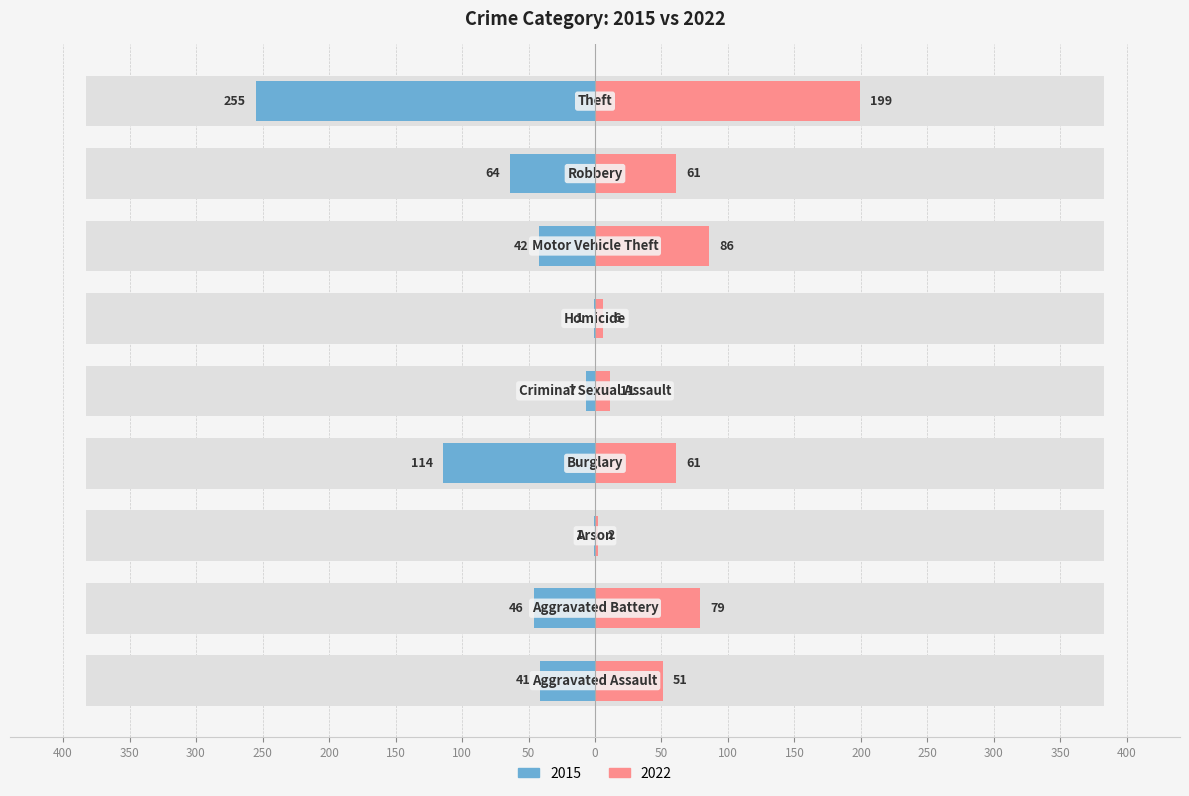

Is it true that 2015 equals -41 at Aggravated Assault?

True